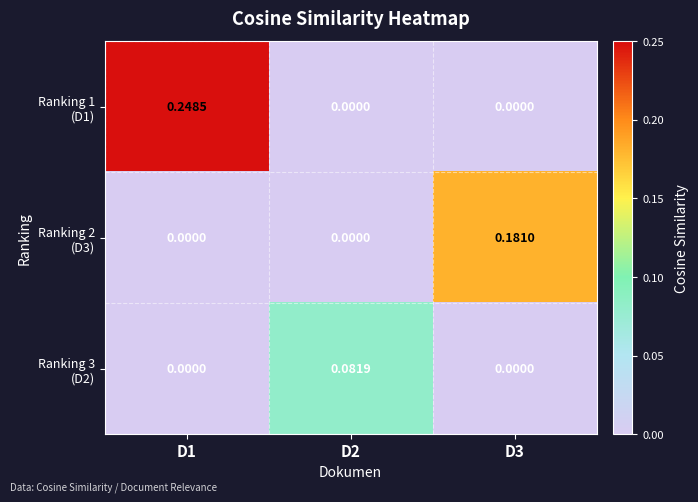

What is the greatest value displayed?

0.2